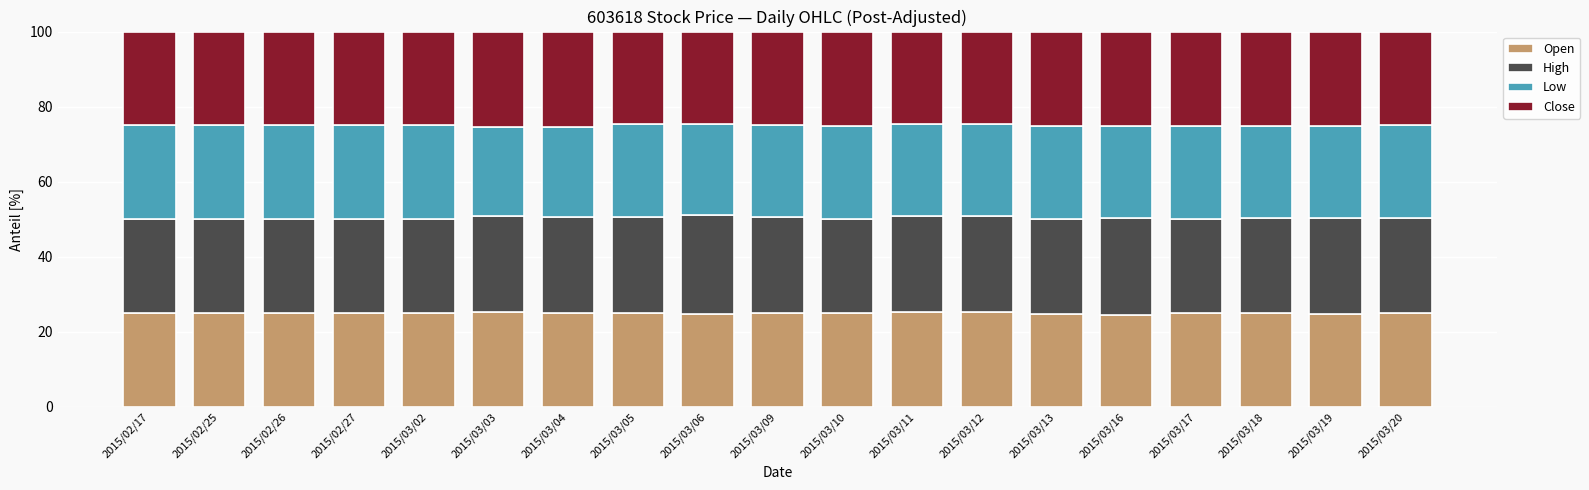

What is the minimum value for Open?

24.5